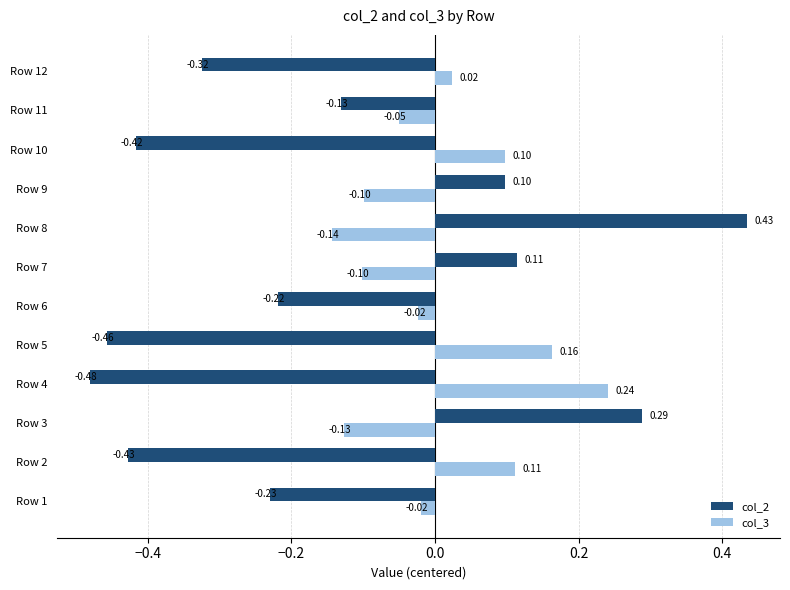

Which series has the widest spread of values?

col_2